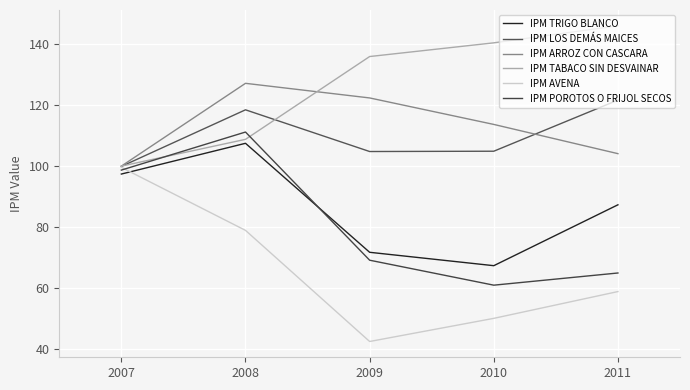

How many interior local peaks does the IPM POROTOS O FRIJOL SECOS series have?

1